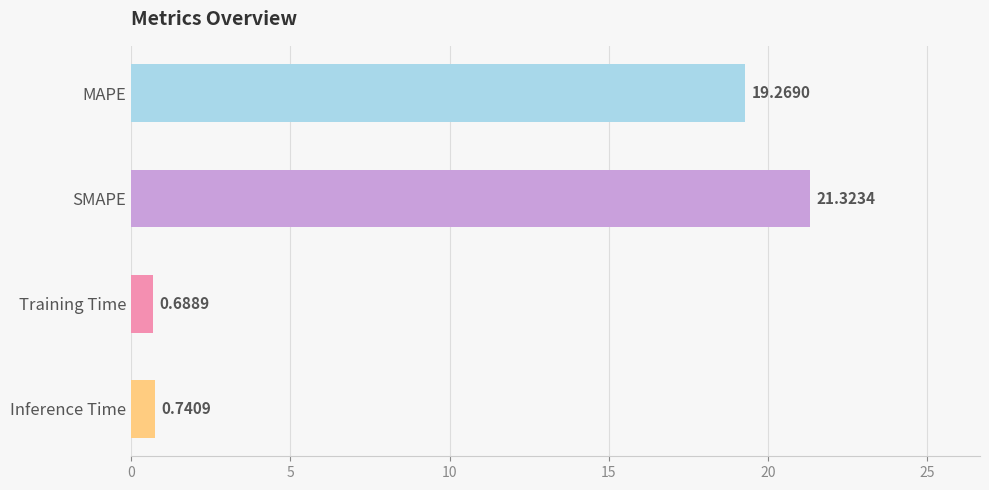

What is the label of the 3rd bar from the bottom?

SMAPE